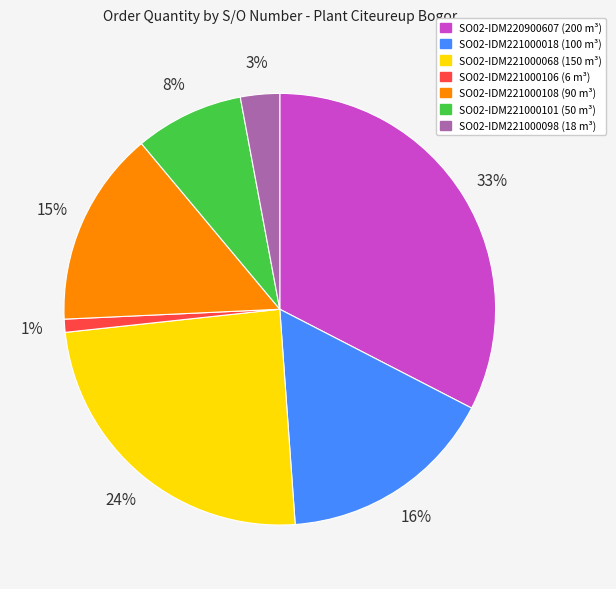

To the nearest percent, what is the difference between the SO02-IDM221000106 and SO02-IDM221000068 slice percentages?

23%